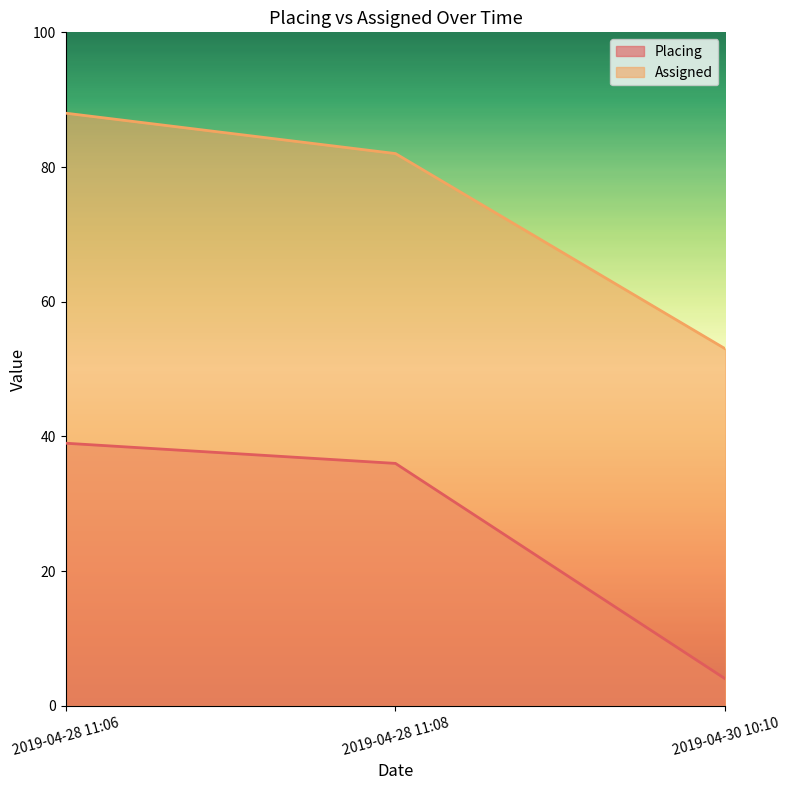

Reading left to right, transcribe all the data shown in this chart.

Placing: 2019-04-28 11:06=39	2019-04-28 11:08=36	2019-04-30 10:10=4
Assigned: 2019-04-28 11:06=88	2019-04-28 11:08=82	2019-04-30 10:10=53